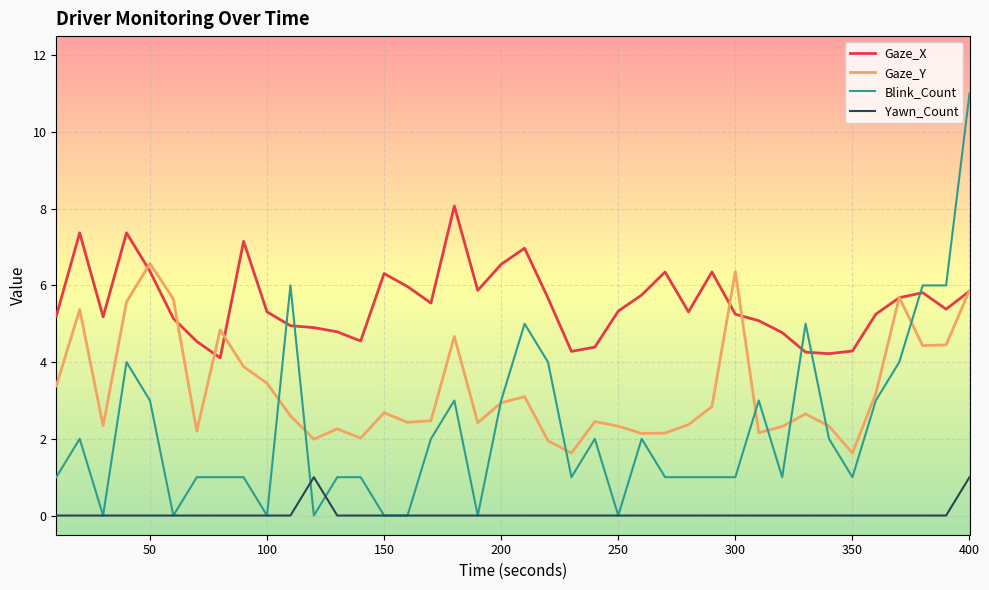

In Gaze_X, how many points are lower than both neighbors (excluding endpoints)?

9